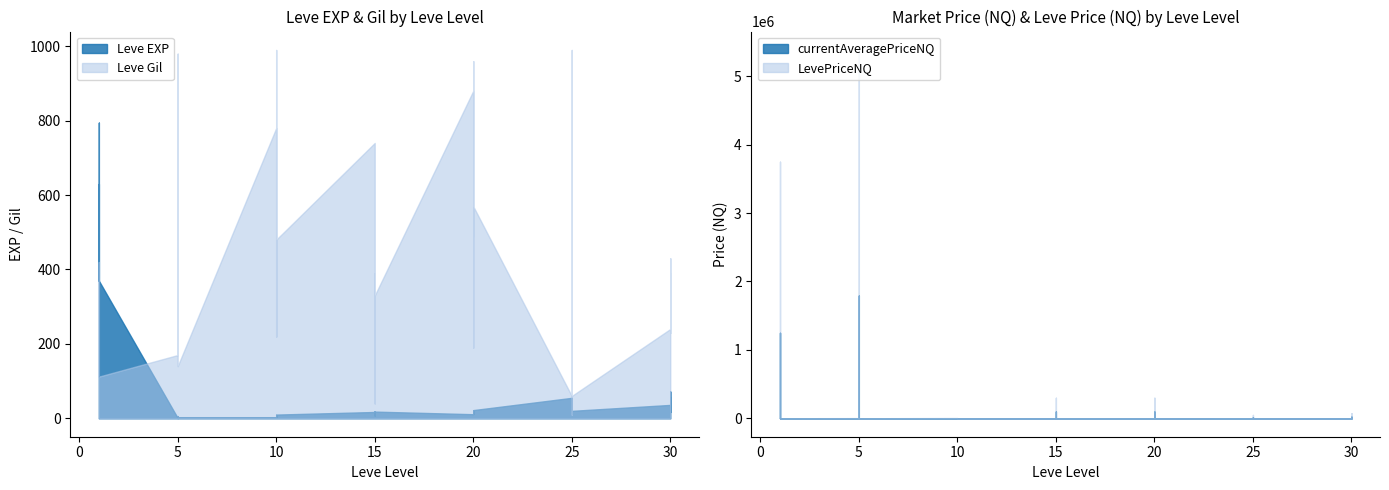

Between 5 and 25, which is larger?

25